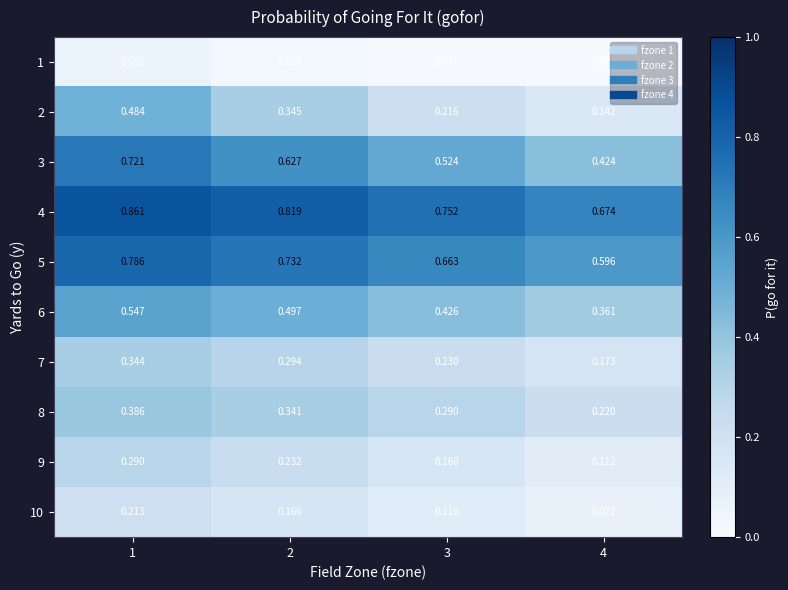

Is the value of 10 at 2 greater than the value of 2 at 4?

Yes